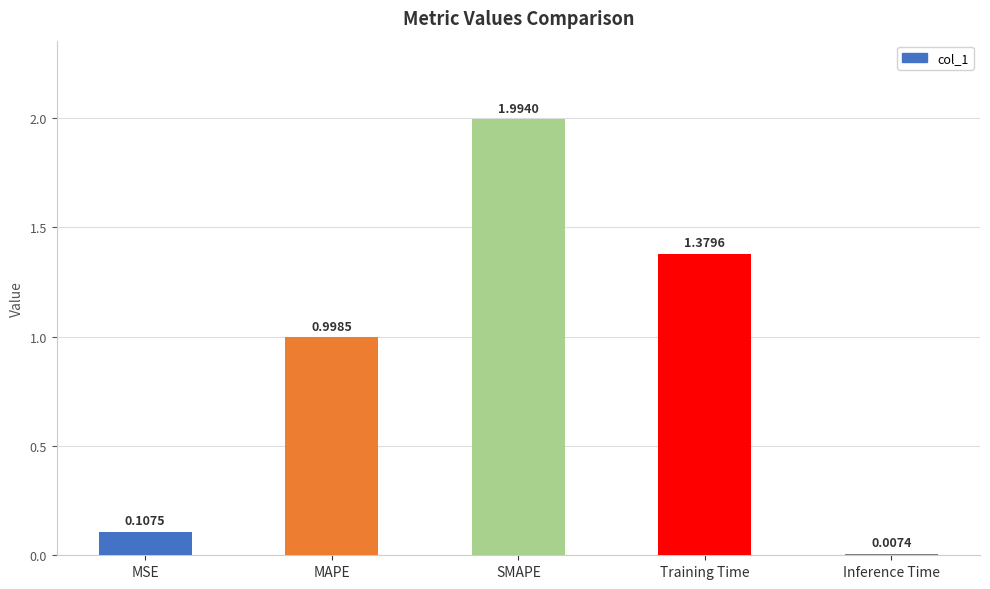

At which label is the value closest to 1?

MAPE